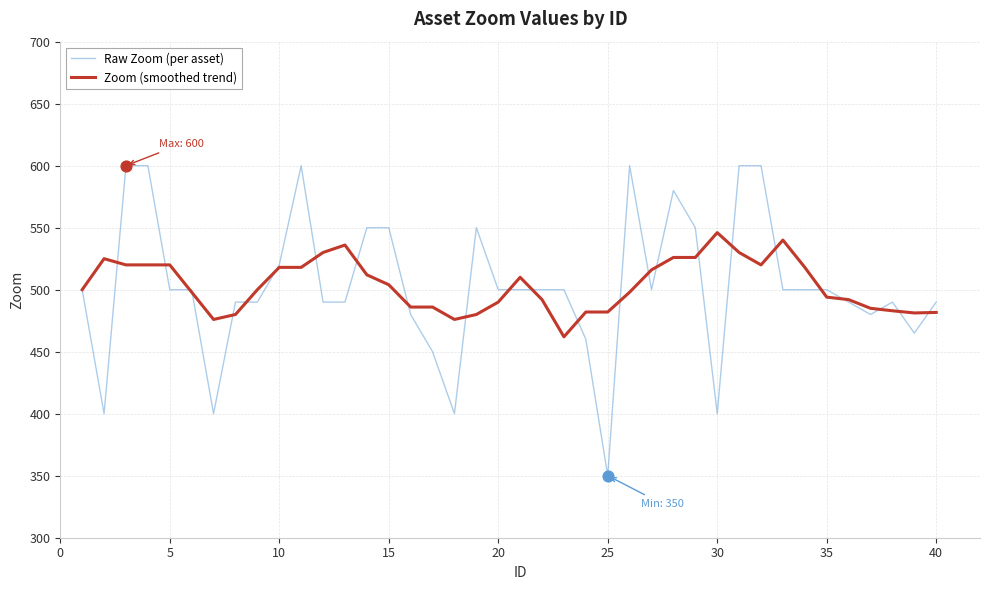

What are all the series names shown in the legend?

Raw Zoom (per asset), Zoom (smoothed trend)